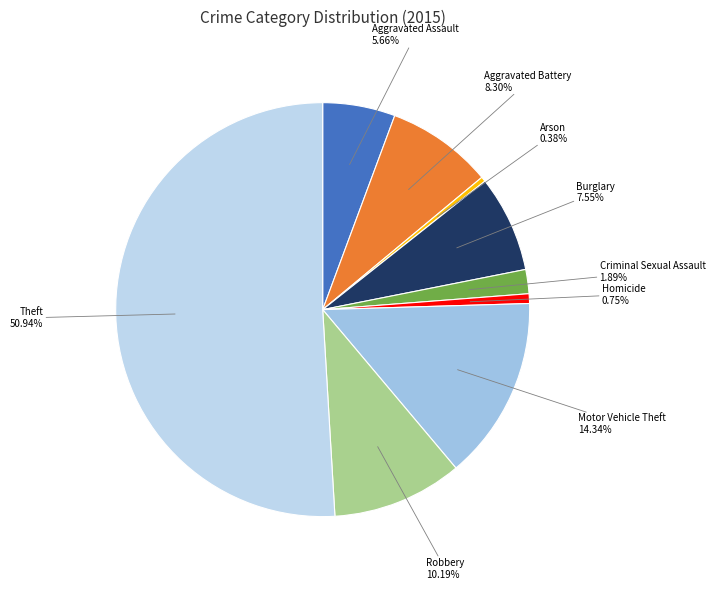

How many slices are in this pie chart?

9